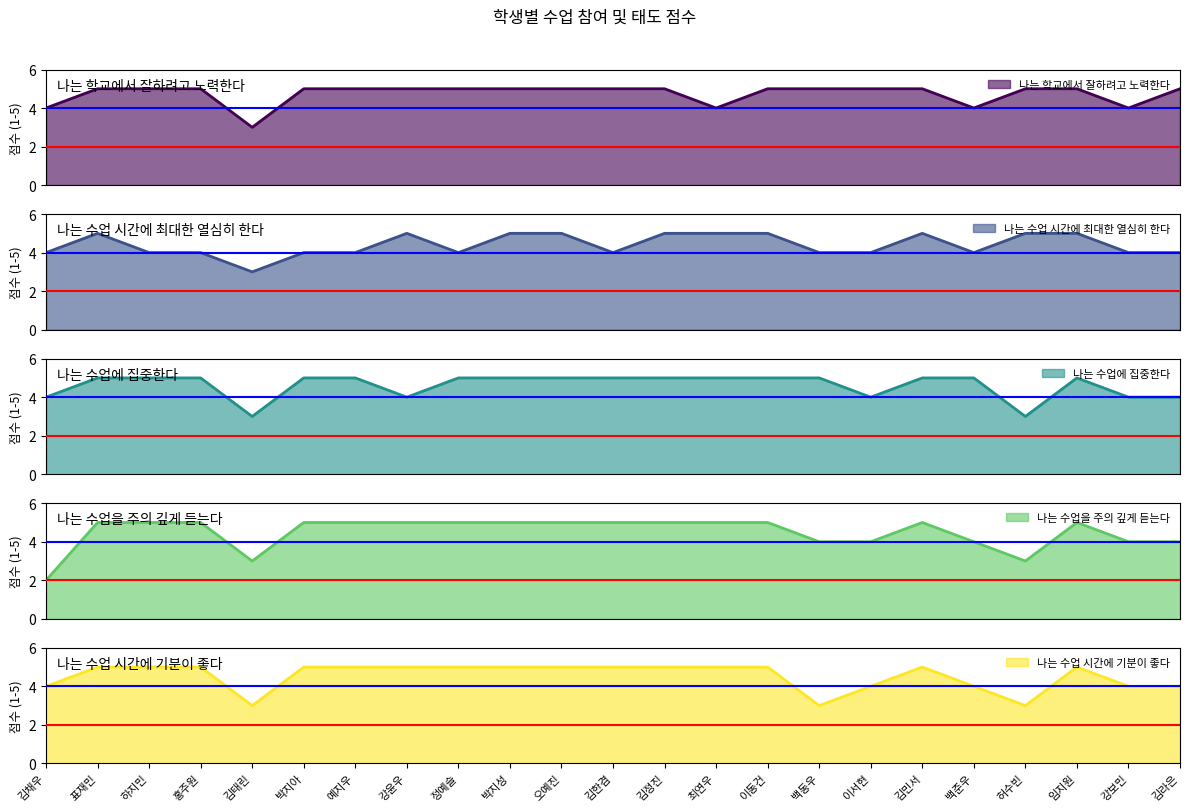

Which has a higher value, 홍주원 or 박지성?

홍주원